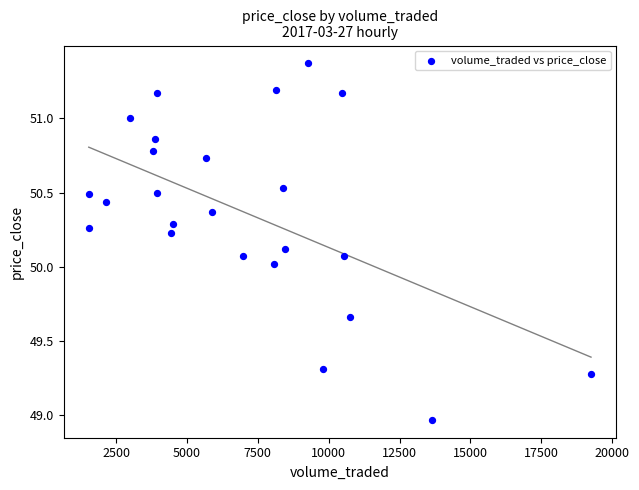

What is the range of X values (max minus min)?

17719.7